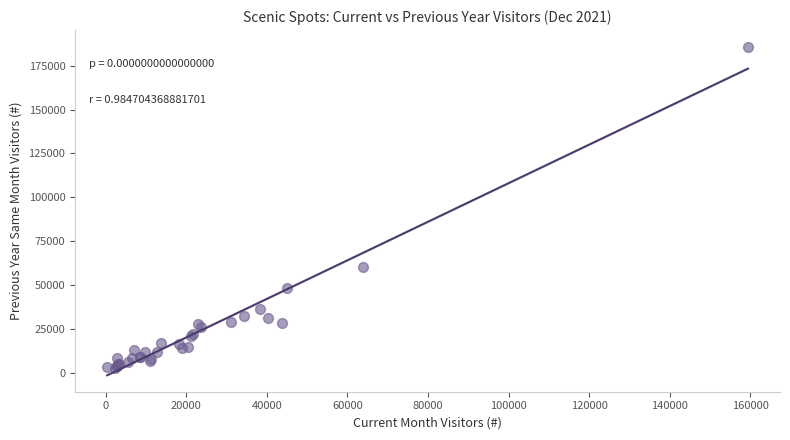

What Y value in the scatter plot is closest to 94269?

60554